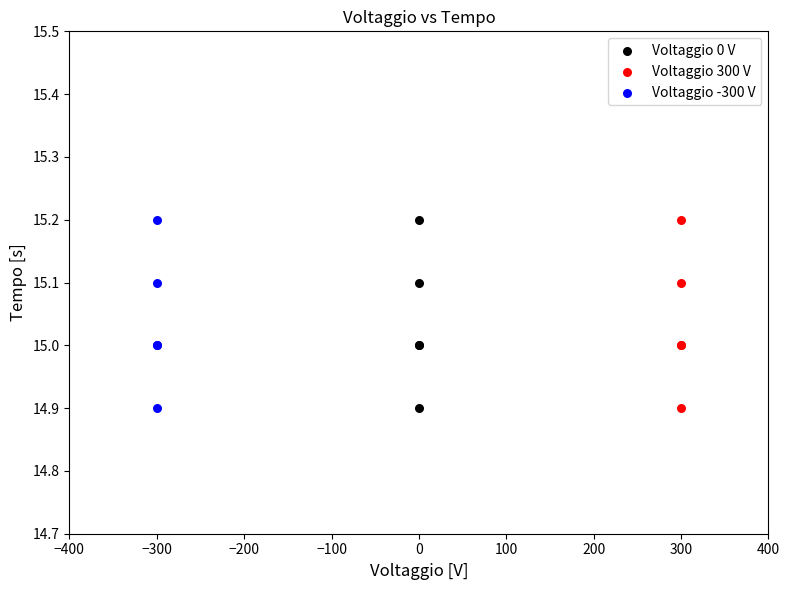

What are all the series names shown in the legend?

Voltaggio 0 V, Voltaggio 300 V, Voltaggio -300 V